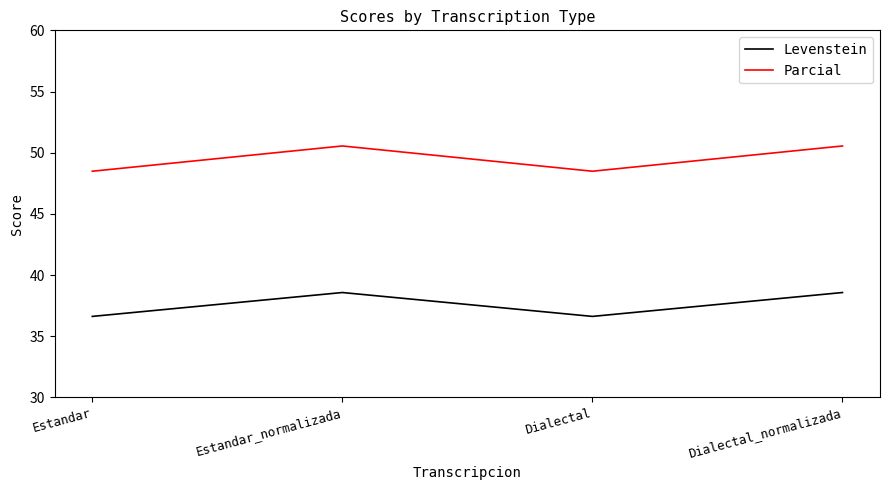

Rank the series by their maximum value, from highest to lowest.

Parcial, Levenstein